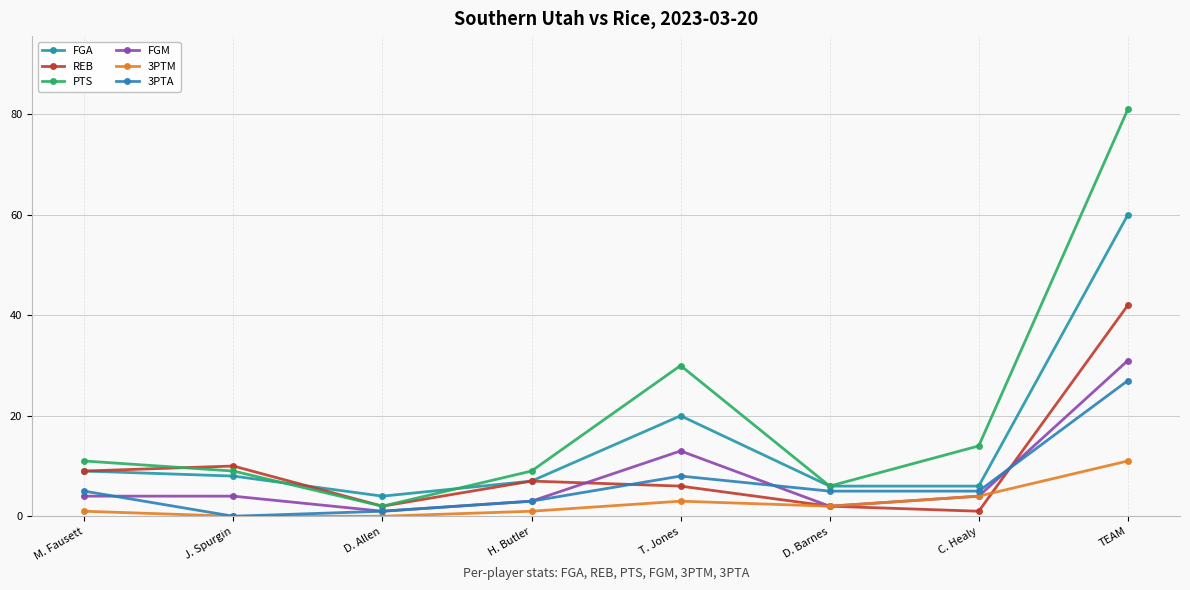

What is the label of the 7th point from the right?

J. Spurgin